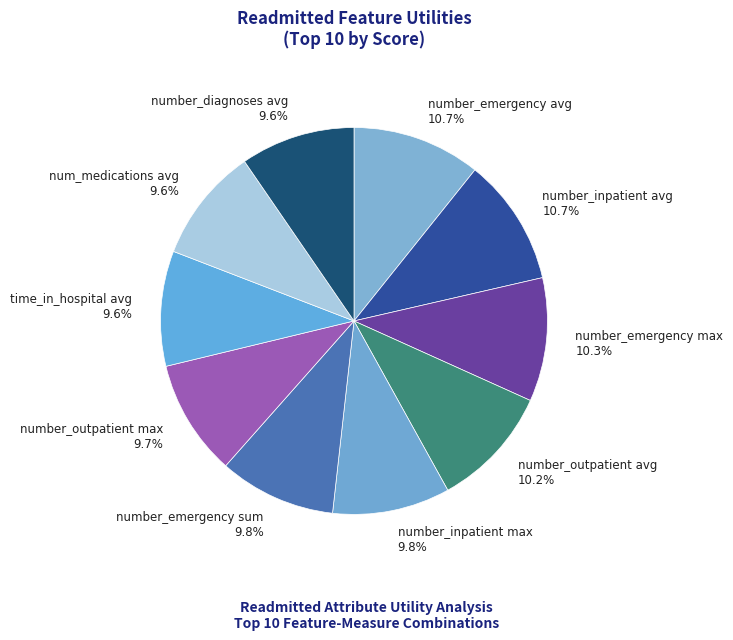

What percentage is NOT represented by number_emergency max?

89.7%